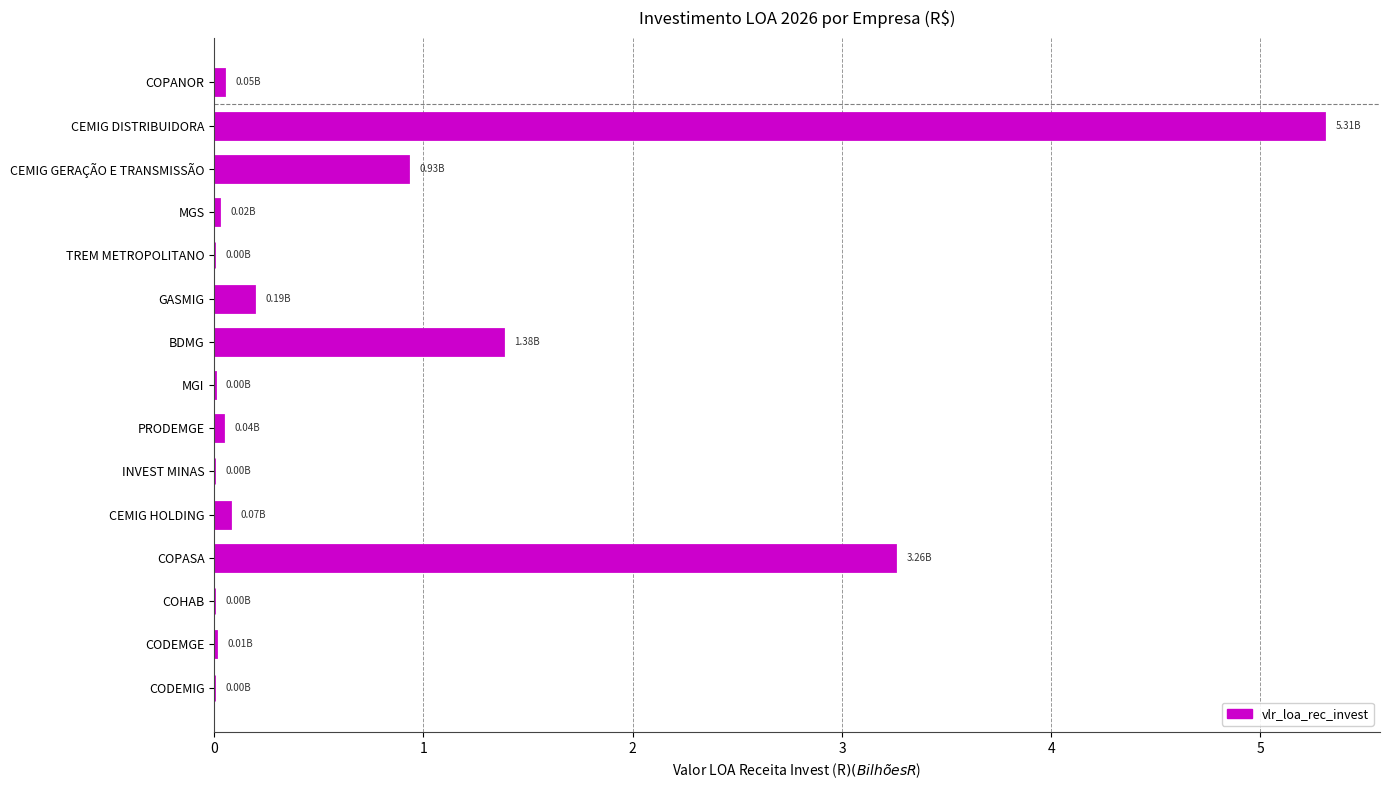

Between CEMIG DISTRIBUIDORA and INVEST MINAS, which is larger?

CEMIG DISTRIBUIDORA